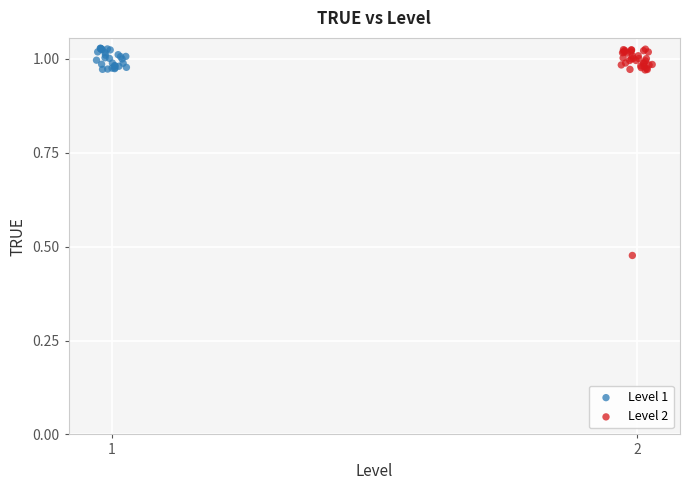

Which series has the widest spread of Y values?

Level 2